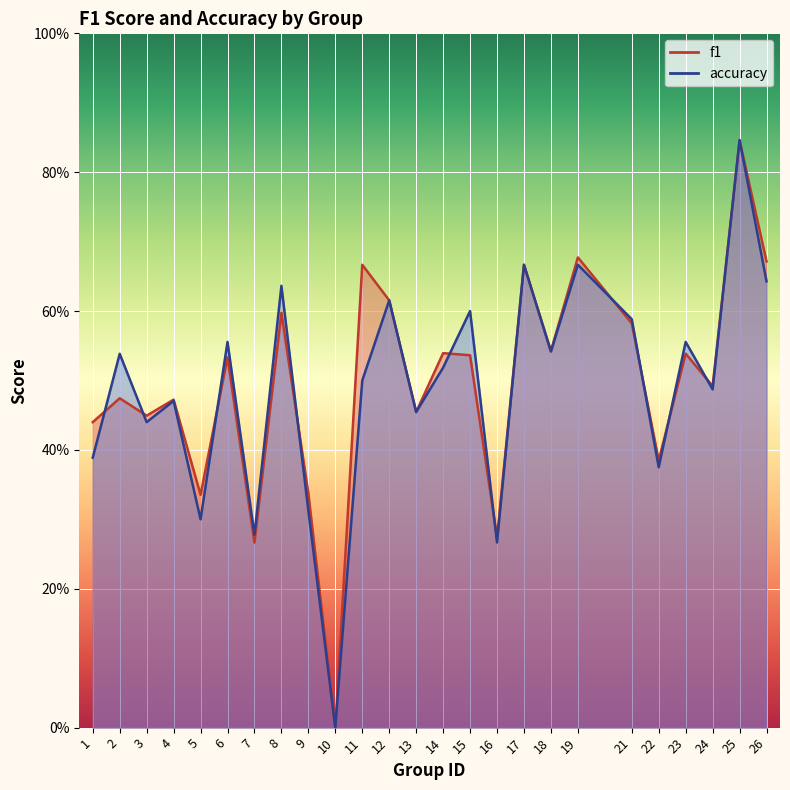

Which series has the largest range (max minus min)?

f1